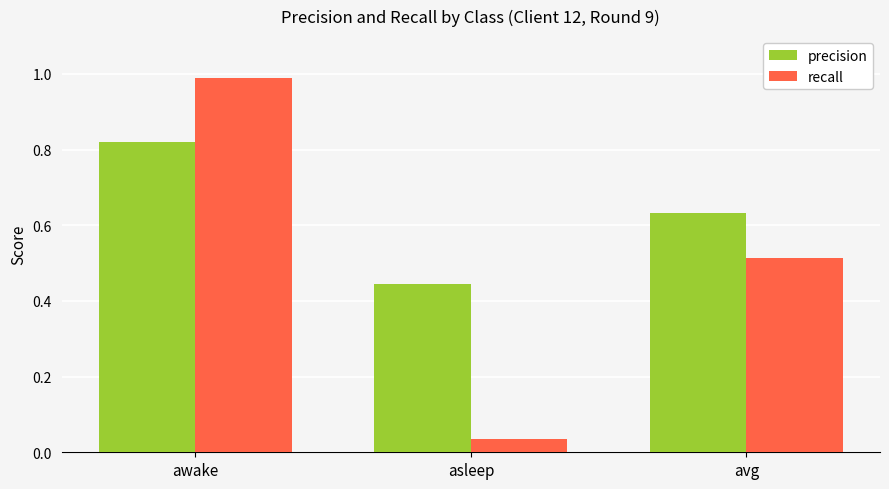

Which series has the largest total across all categories?

precision